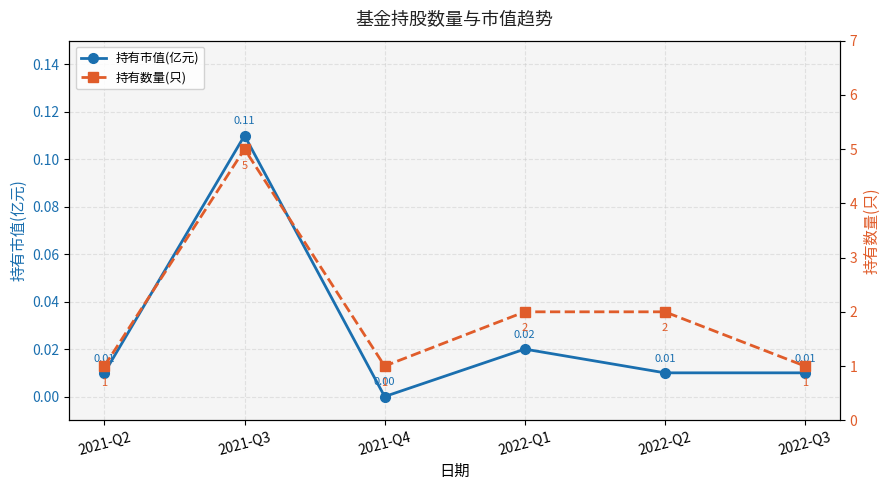

Which series has the widest spread of values?

持有数量(只)